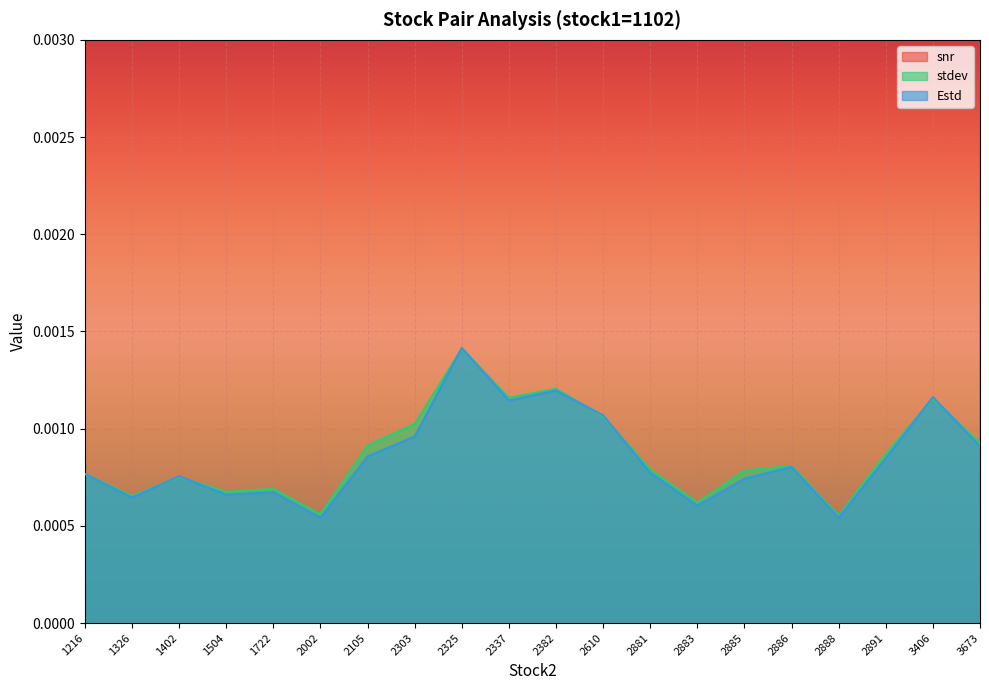

Which series has the largest total across all categories?

snr